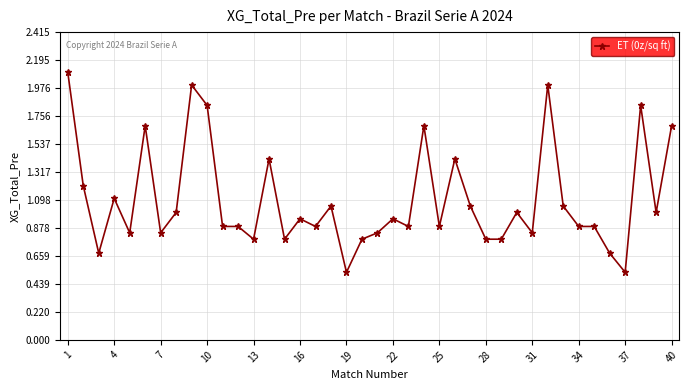

What is the difference between the maximum and second lowest values?

1.6